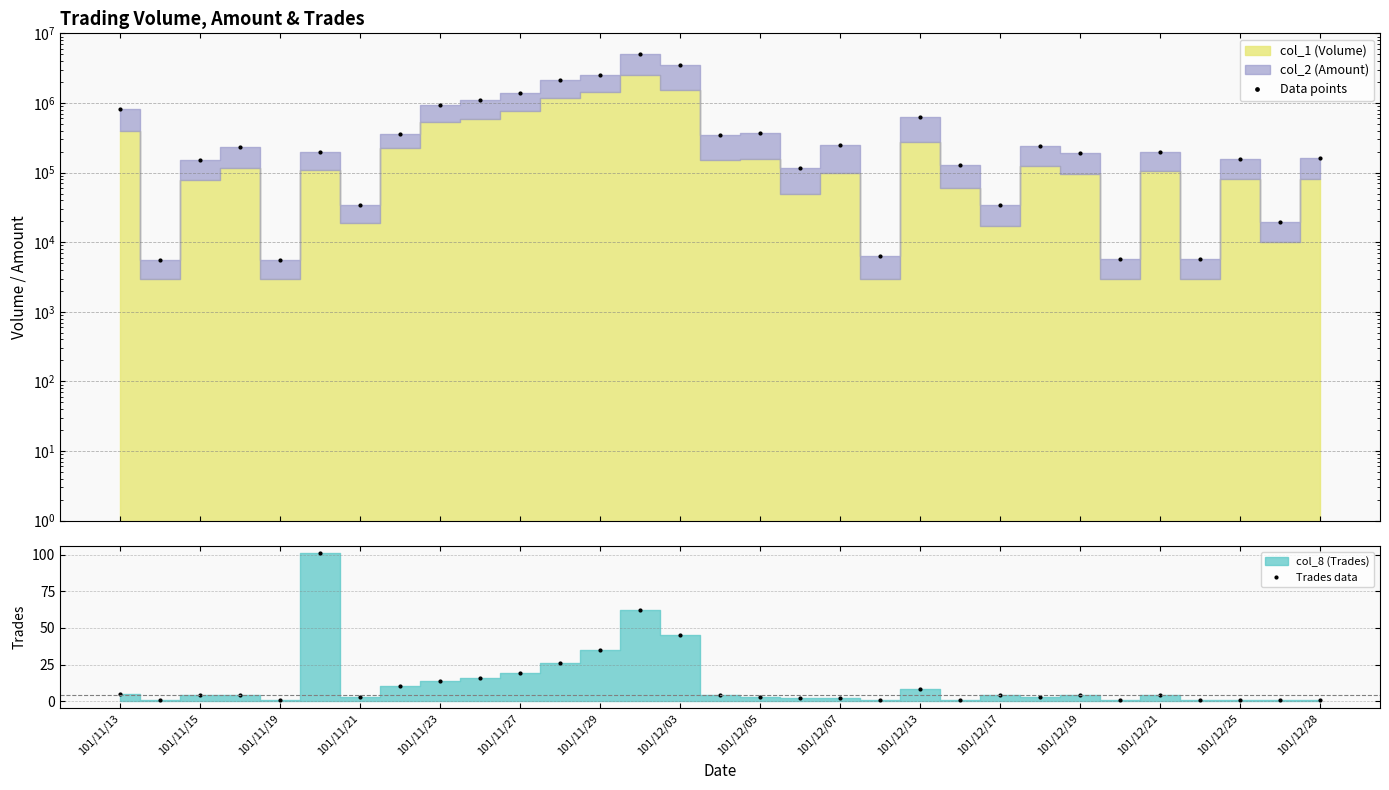

How many interior local peaks does the Trades data series have?

6